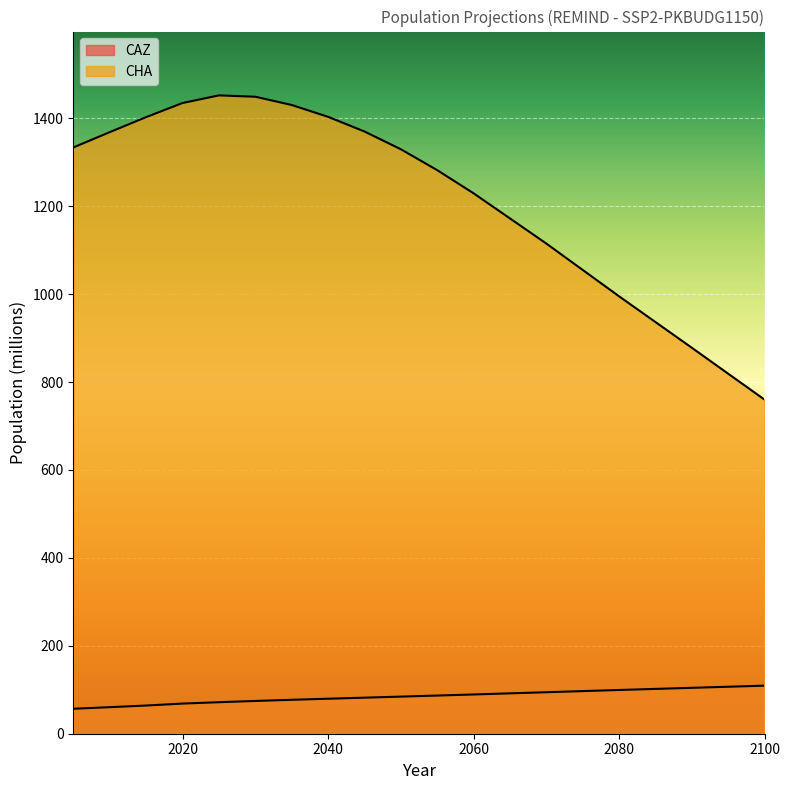

Is the value of CHA at 2060 greater than the value of CAZ at 2005?

Yes